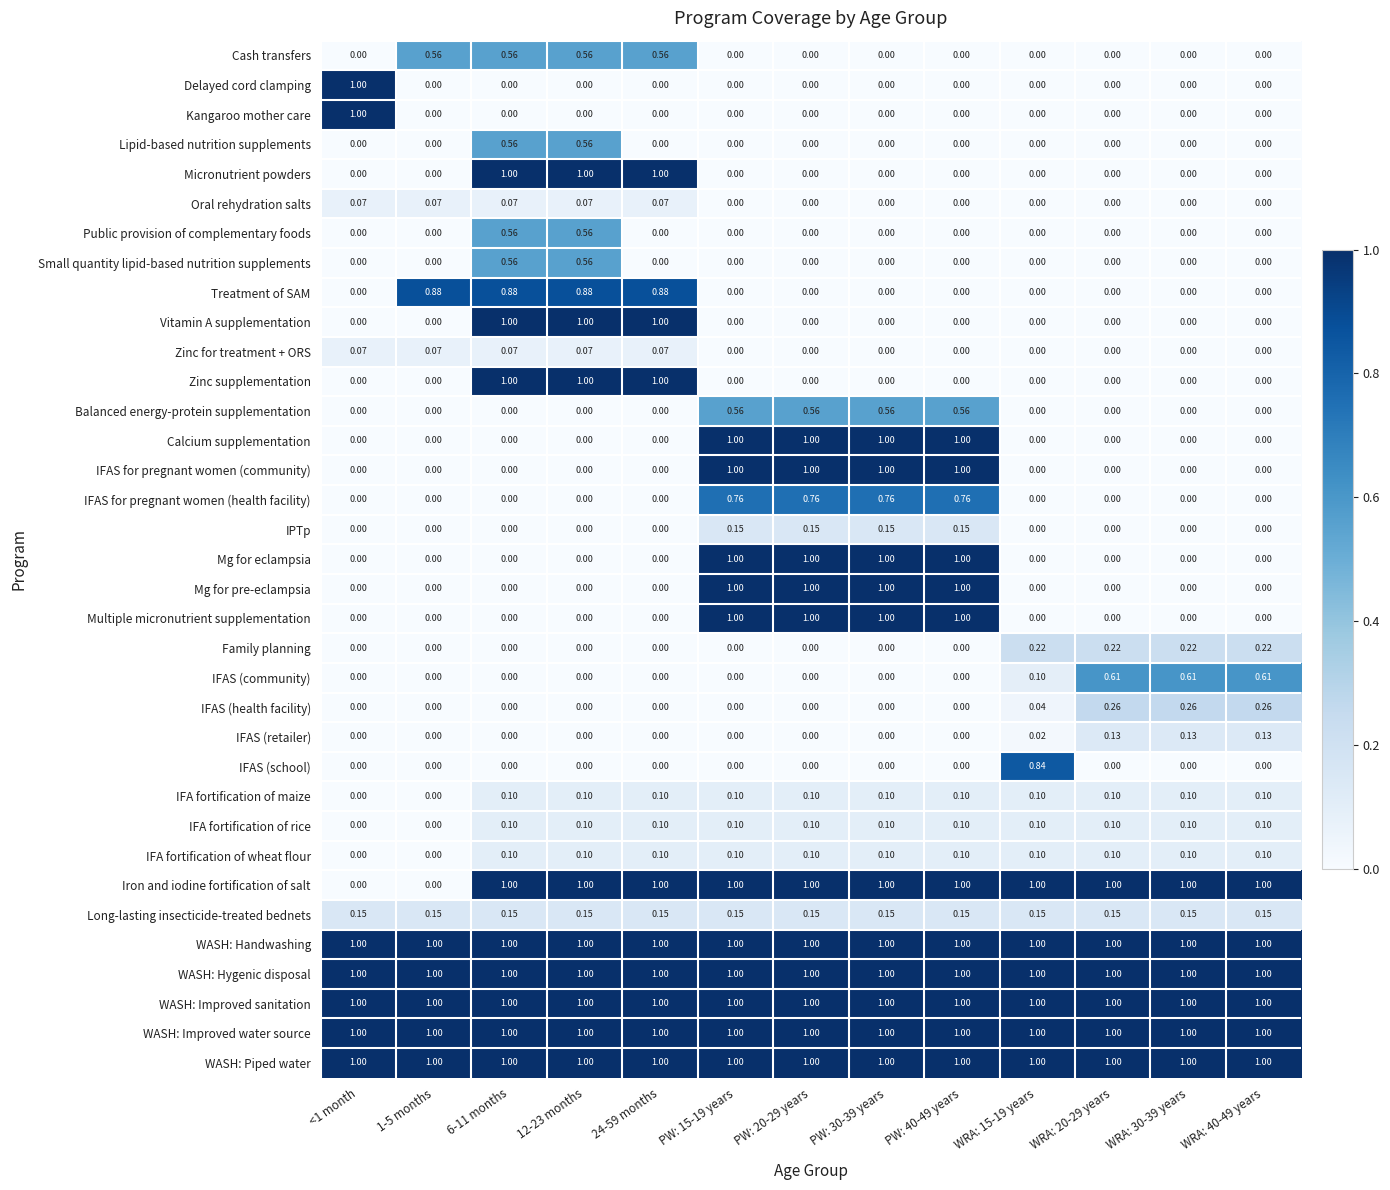

How many series are shown in this chart?

35